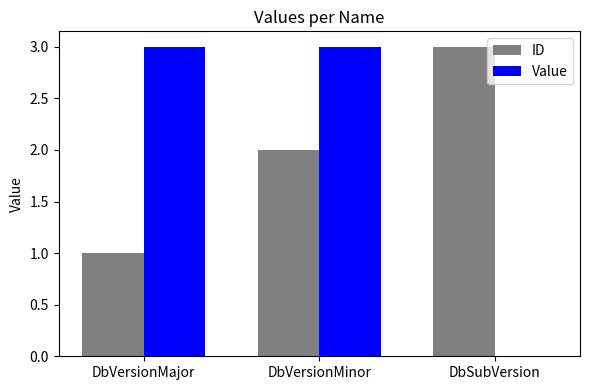

How many series are shown in this chart?

2